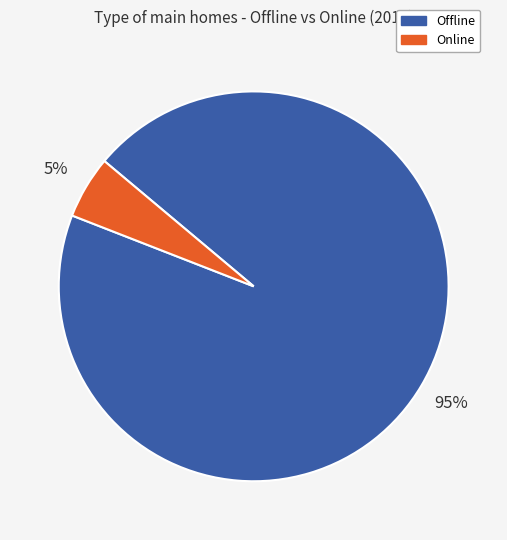

Does any single category account for the majority?

Yes